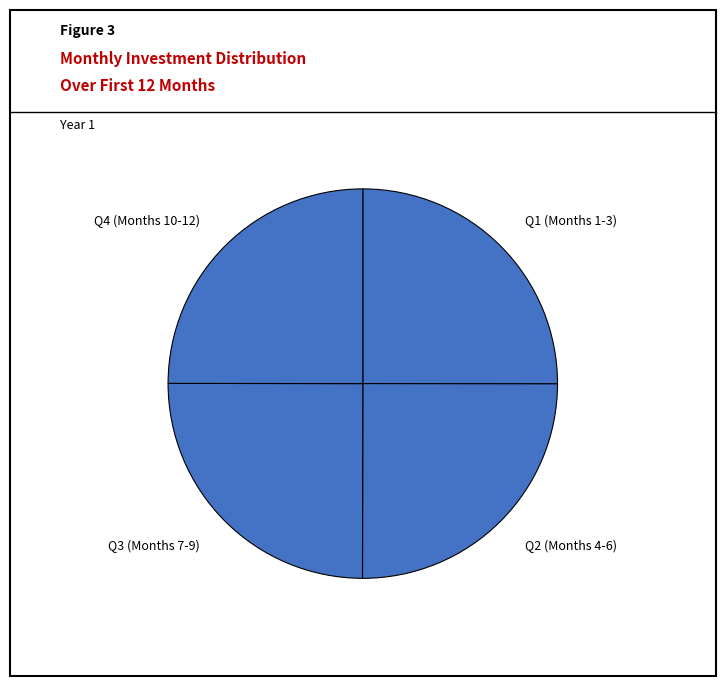

Is there any slice that represents more than half of the pie?

No